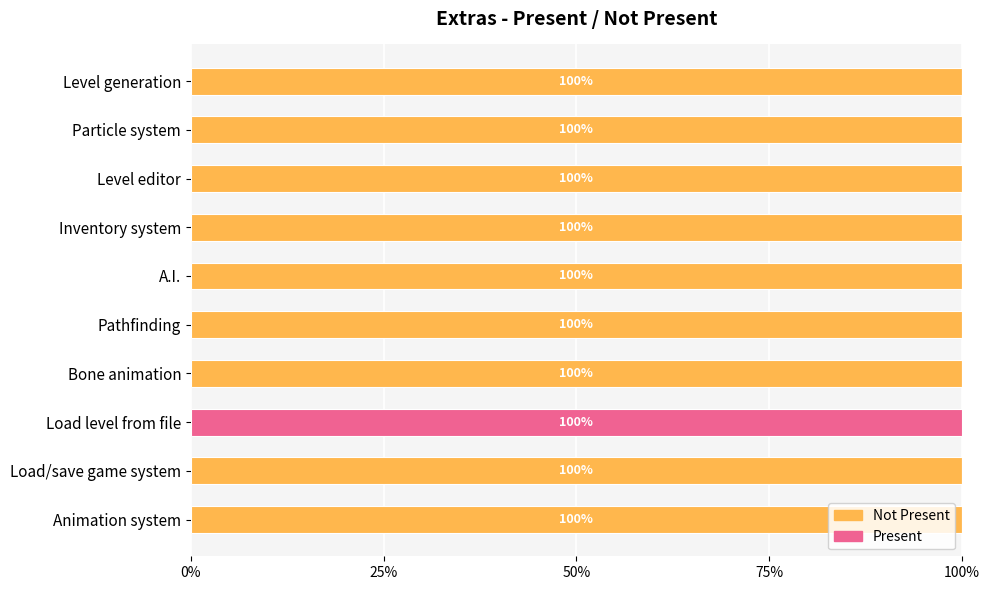

What are all the series names shown in the legend?

Not Present, Present